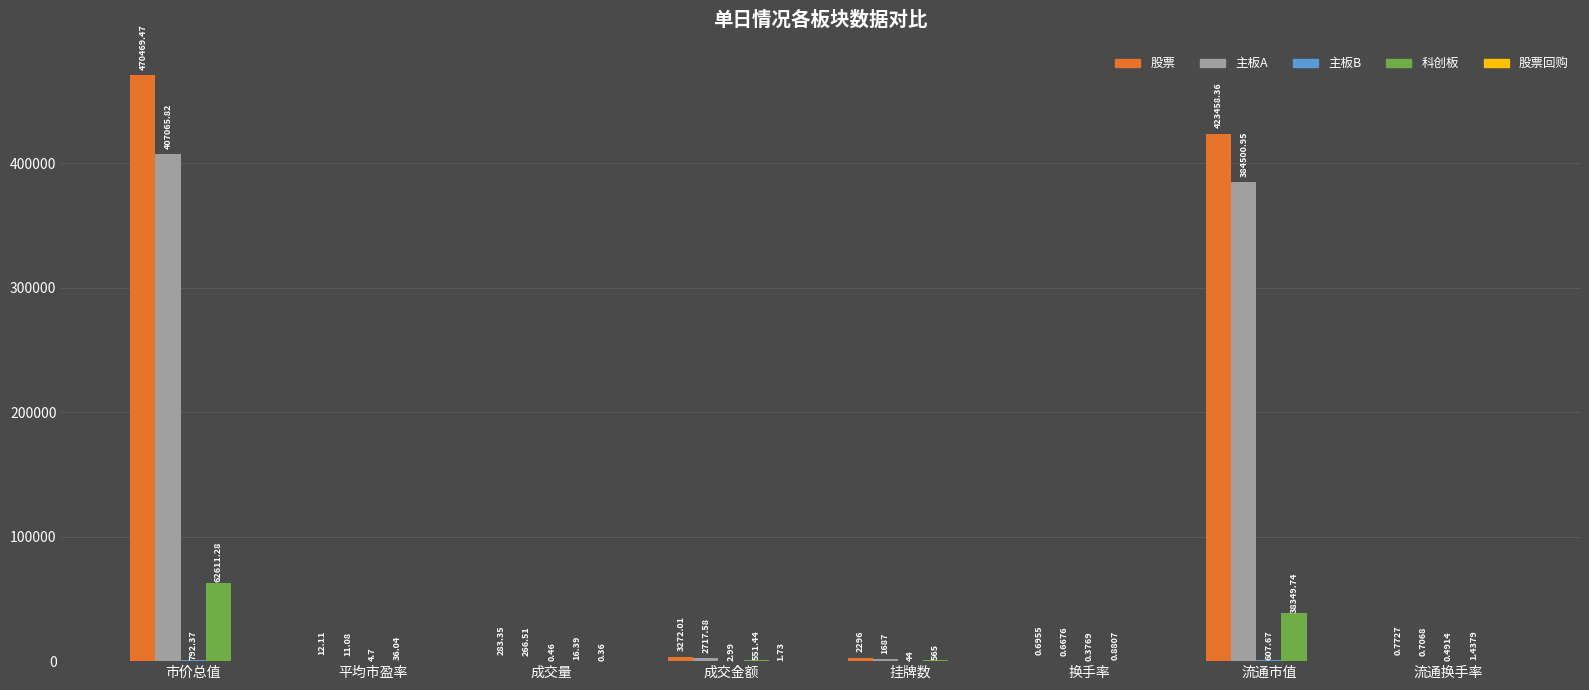

Where is 股票 nearest to the value 235235?

流通市值